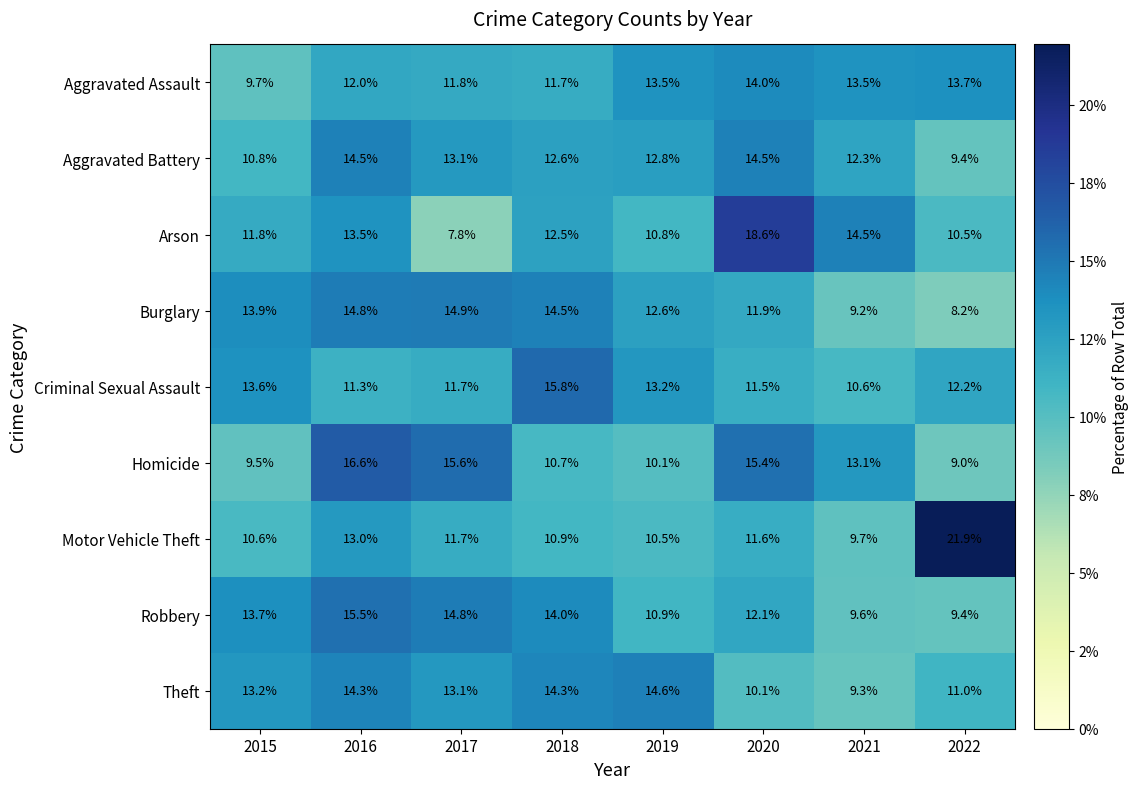

What value does the Aggravated Assault series have at 2019?

13.5